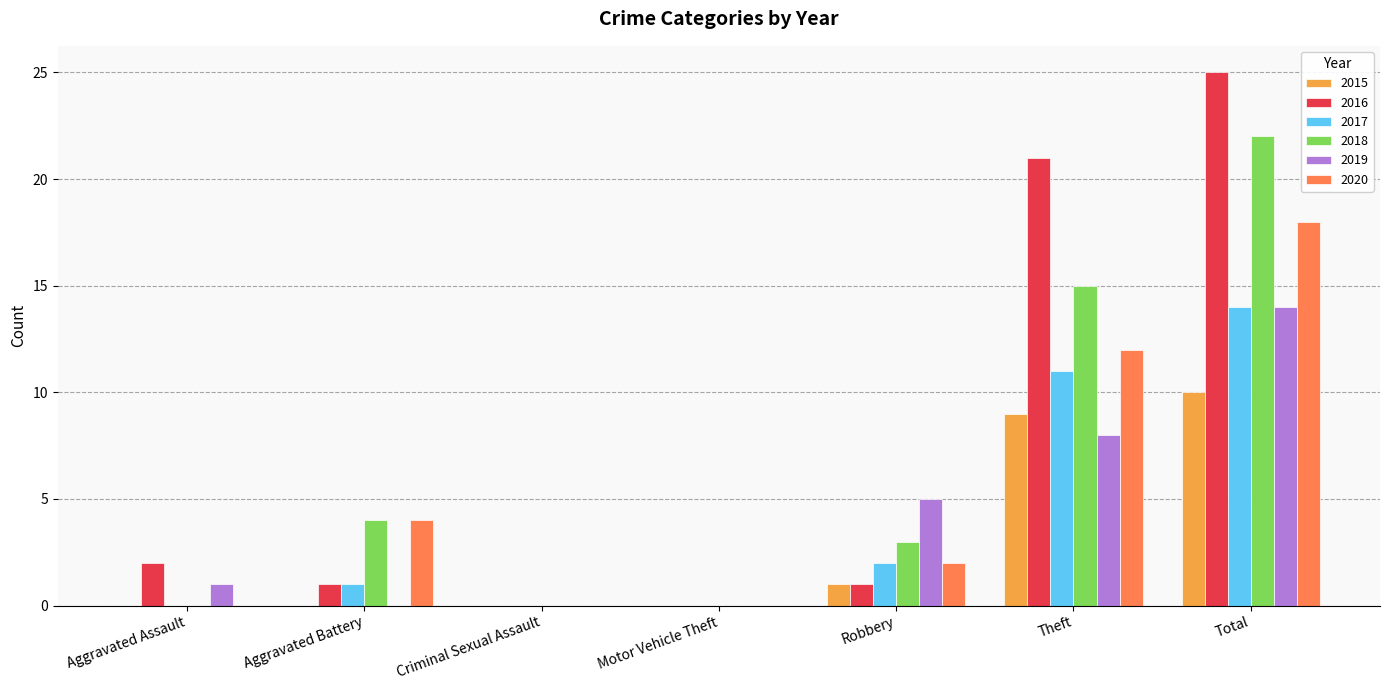

How many categories are shown in the chart?

7